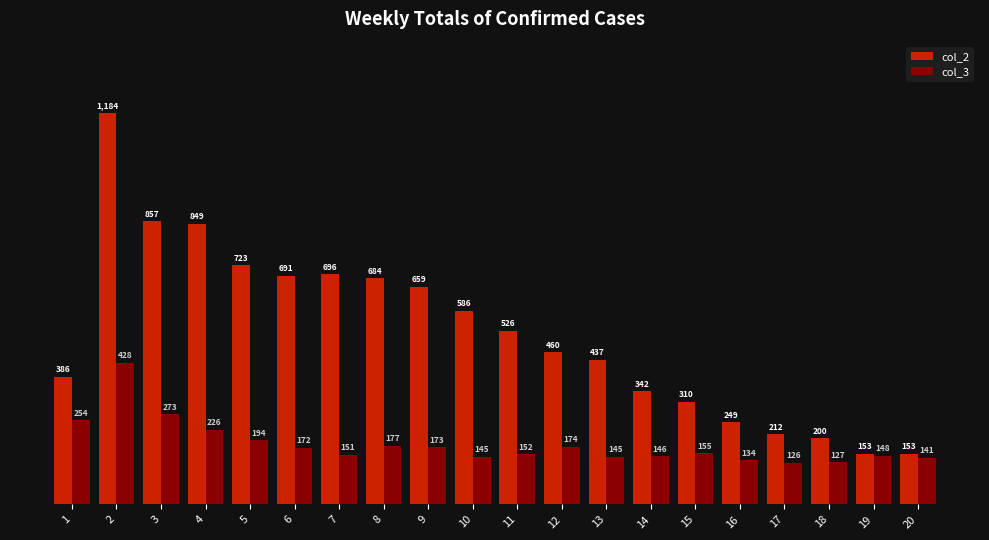

Between 6 and 16, which series saw the biggest shift?

col_2